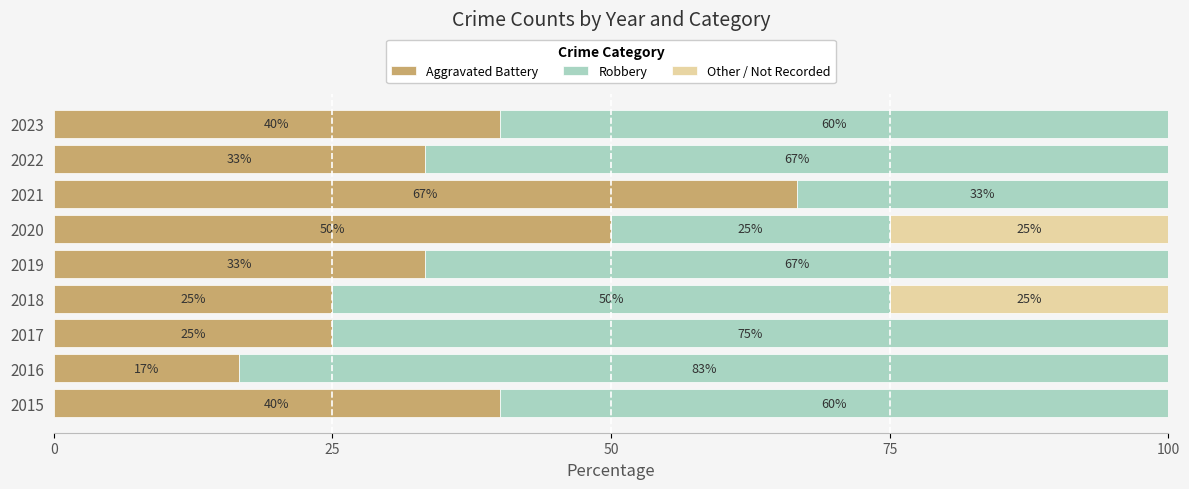

How many data points does each series have?

9